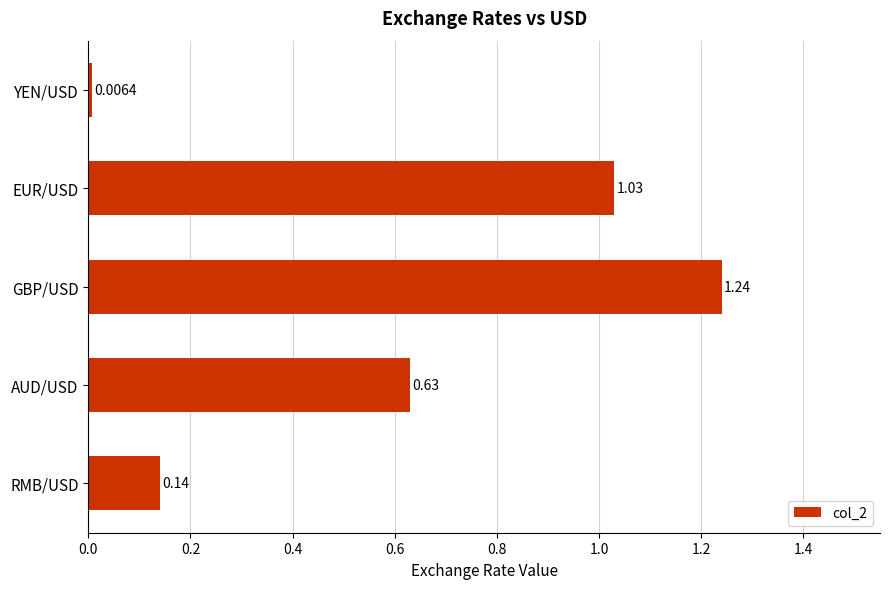

Rank the categories by value from highest to lowest.

GBP/USD, EUR/USD, AUD/USD, RMB/USD, YEN/USD